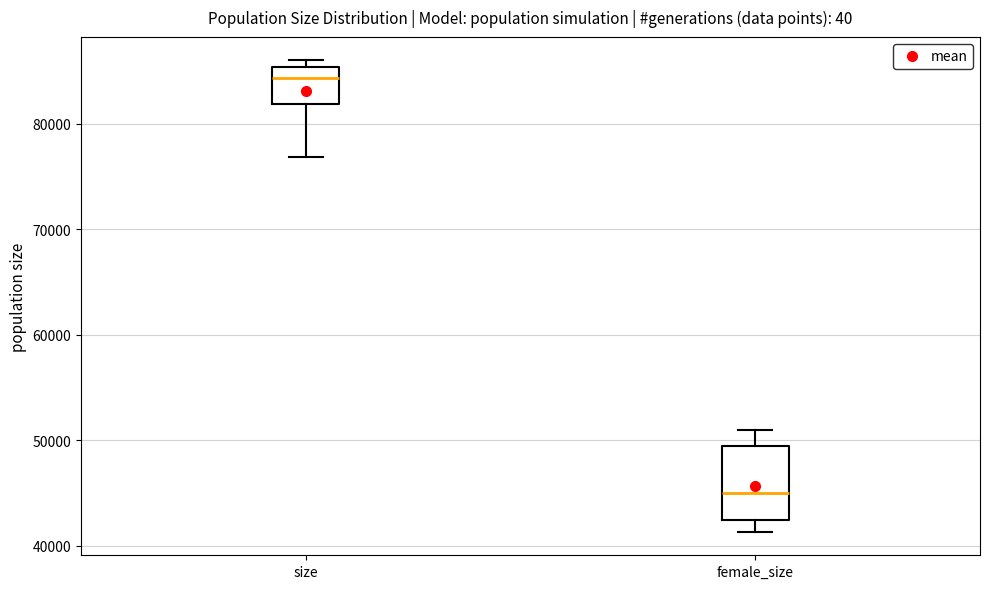

Reading left to right, transcribe this box plot: for each box, give where its median line is, the range the box spans, and where its two whiskers end, as read against the y-axis. The values are not printed on the chart, so give them approximately, as read against the axis.

size: median 84000, box 82000 to 85000, whiskers 77000 to 86000
female_size: median 45000, box 42000 to 49000, whiskers 41000 to 51000